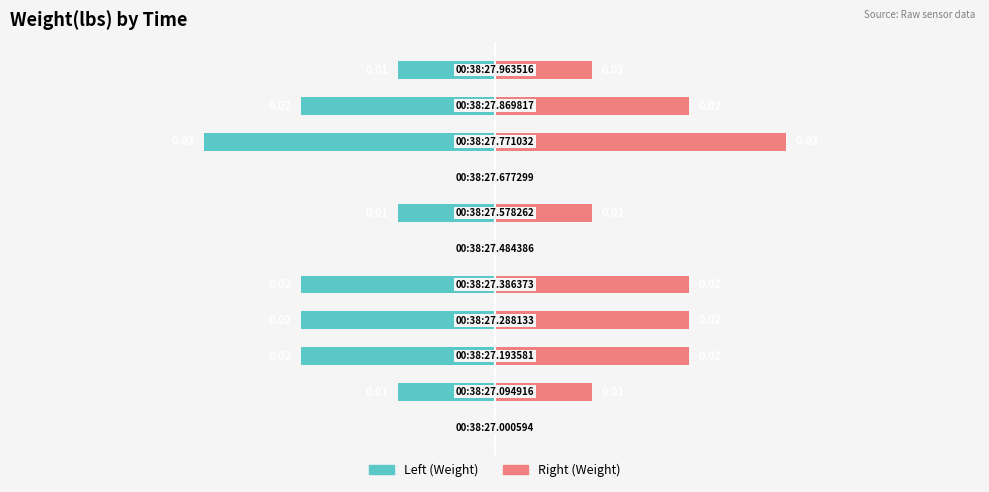

At −0.02, list the series in order from largest to smallest.

Right, Left